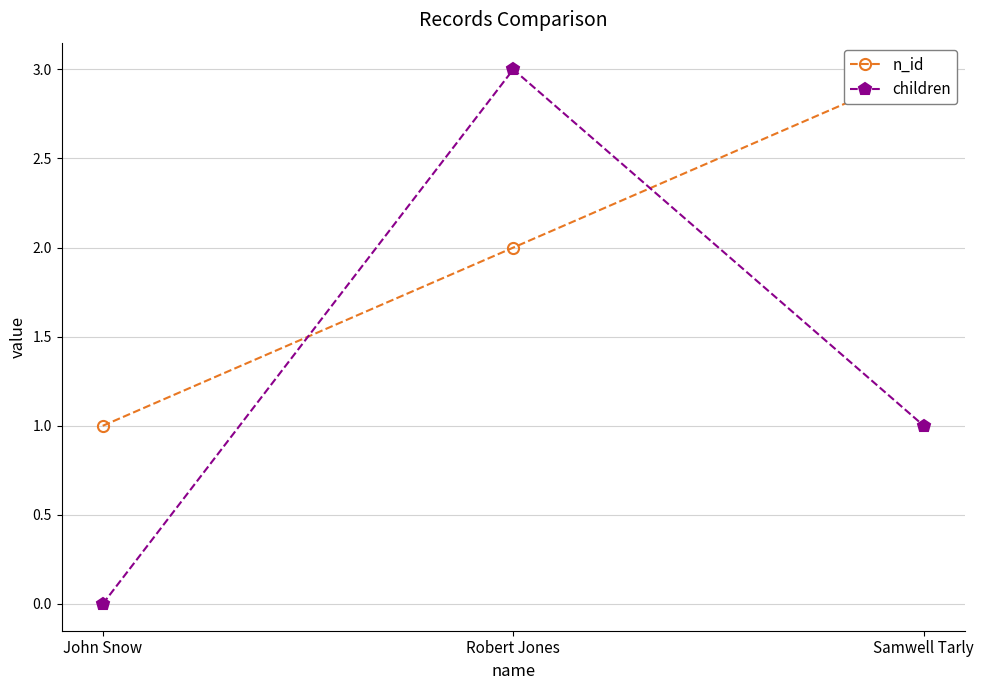

True or false: children has a value of 2 at Robert Jones.

False